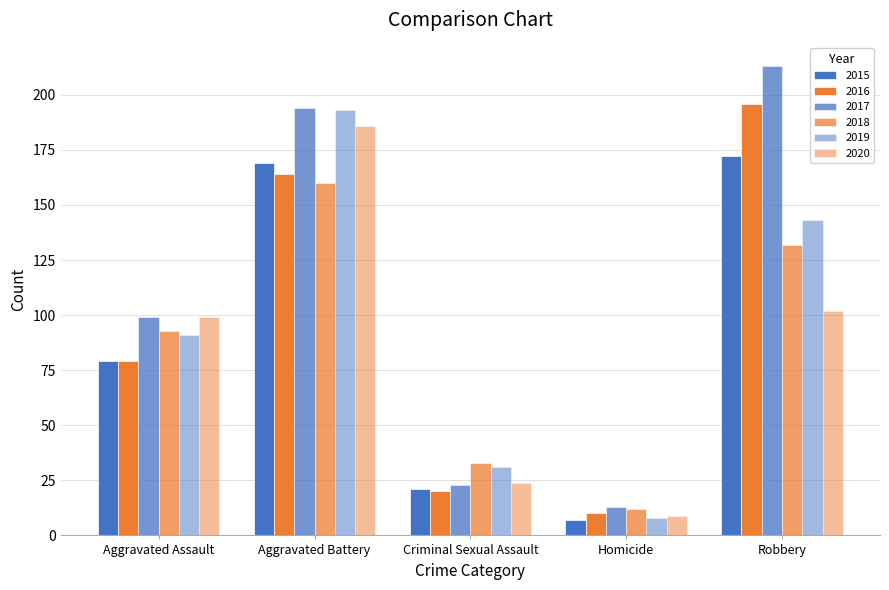

What is the average value of the 2018 series?

86